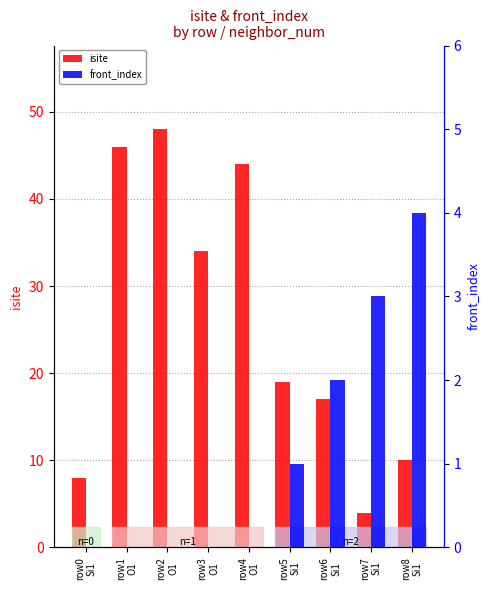

Is the value of isite at row8
Si1 greater than the value of front_index at row4
O1?

Yes